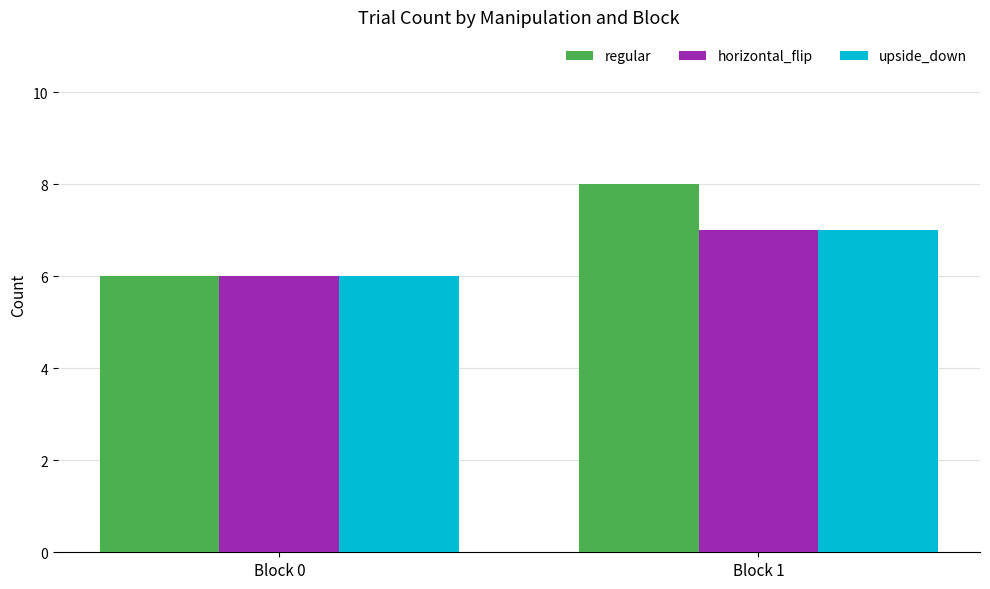

Which series has the largest total across all categories?

regular